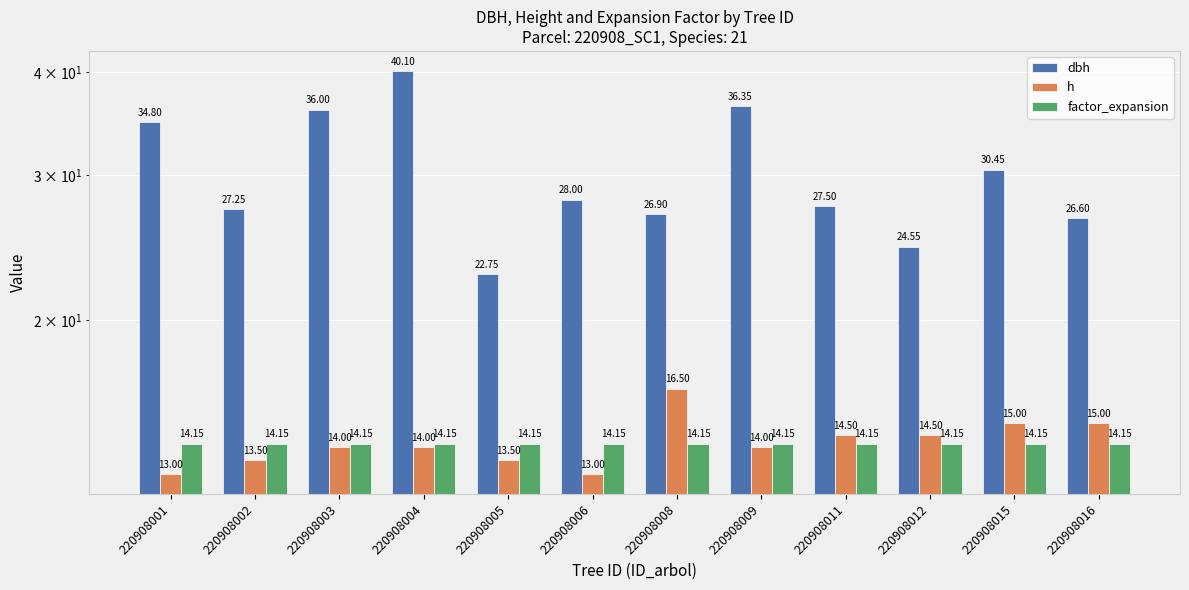

Is the value of h at 220908009 greater than the value of dbh at 220908006?

No